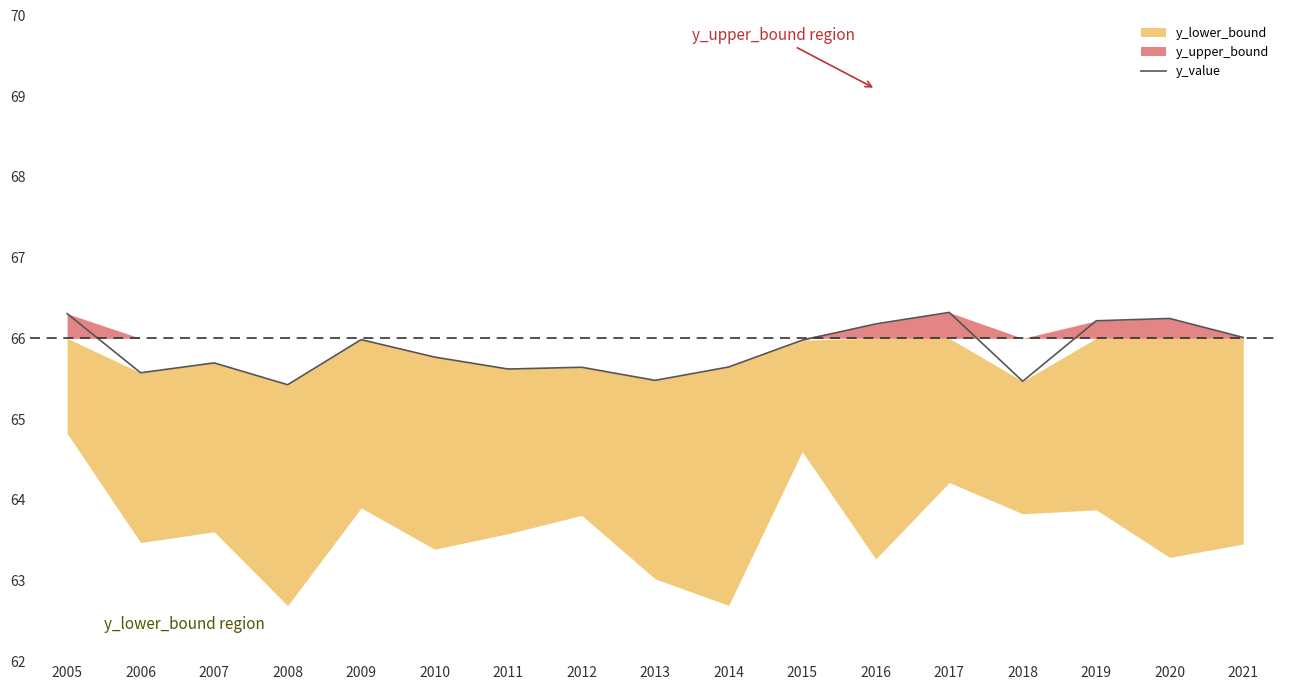

Rank the categories by value from highest to lowest.

2017, 2005, 2020, 2019, 2016, 2021, 2009, 2015, 2010, 2007, 2014, 2012, 2011, 2006, 2013, 2018, 2008